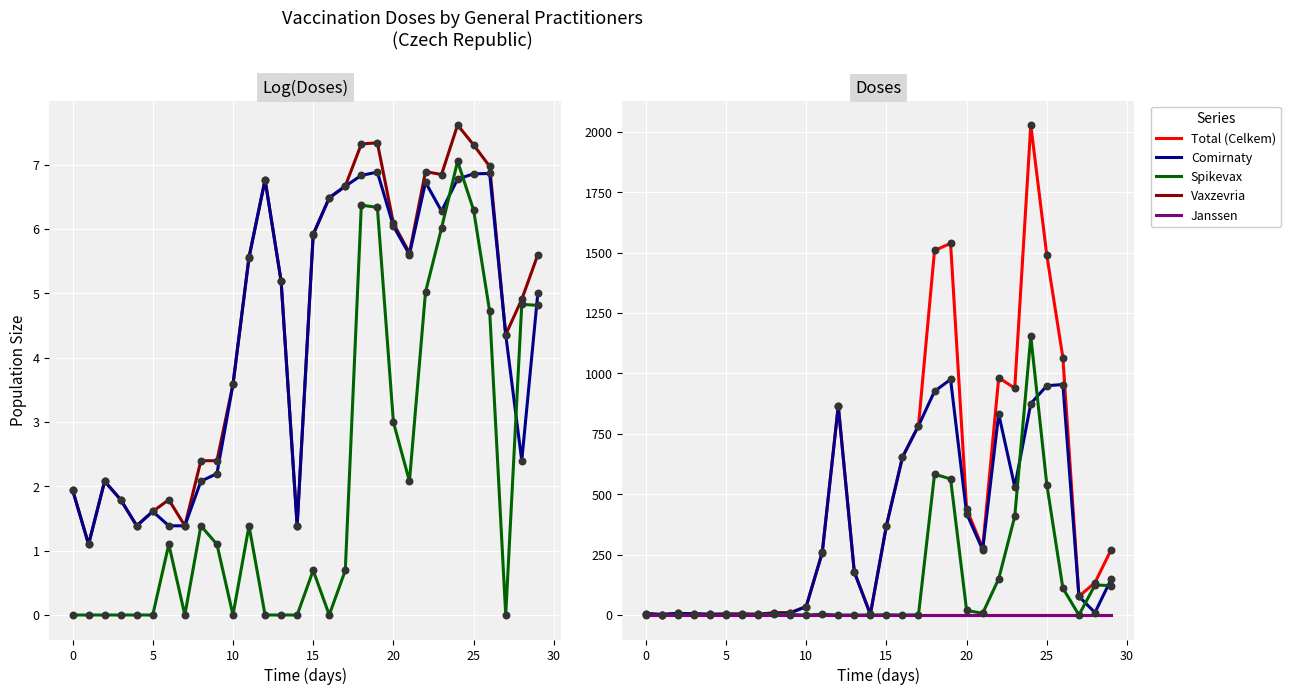

At how many categories does at least one series exceed 1038?

5